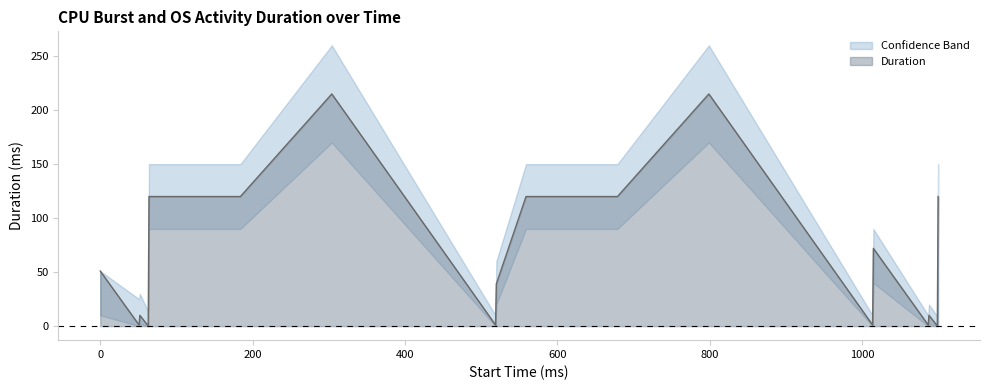

What is the change in value from 184 to 1087?

-119